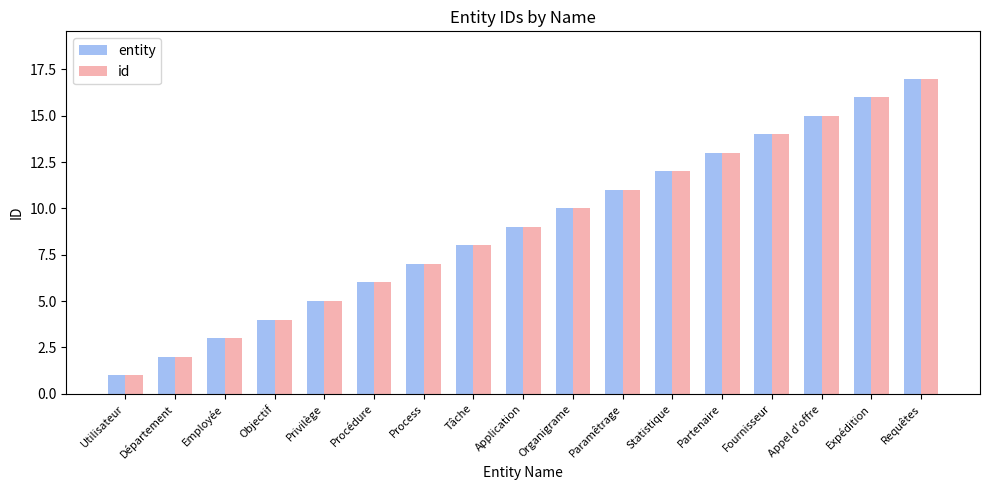

What is the minimum value shown in the chart?

1